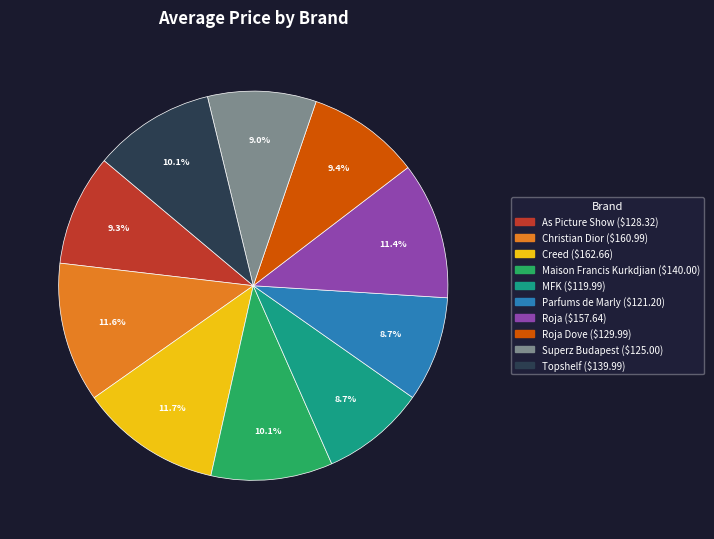

Does any single category account for the majority?

No